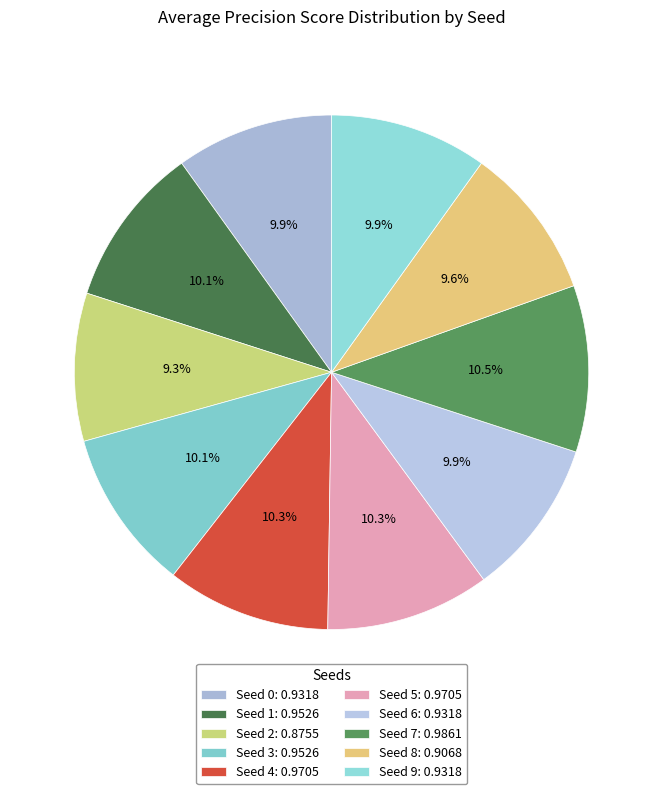

What is the largest slice in the pie chart?

Seed 7